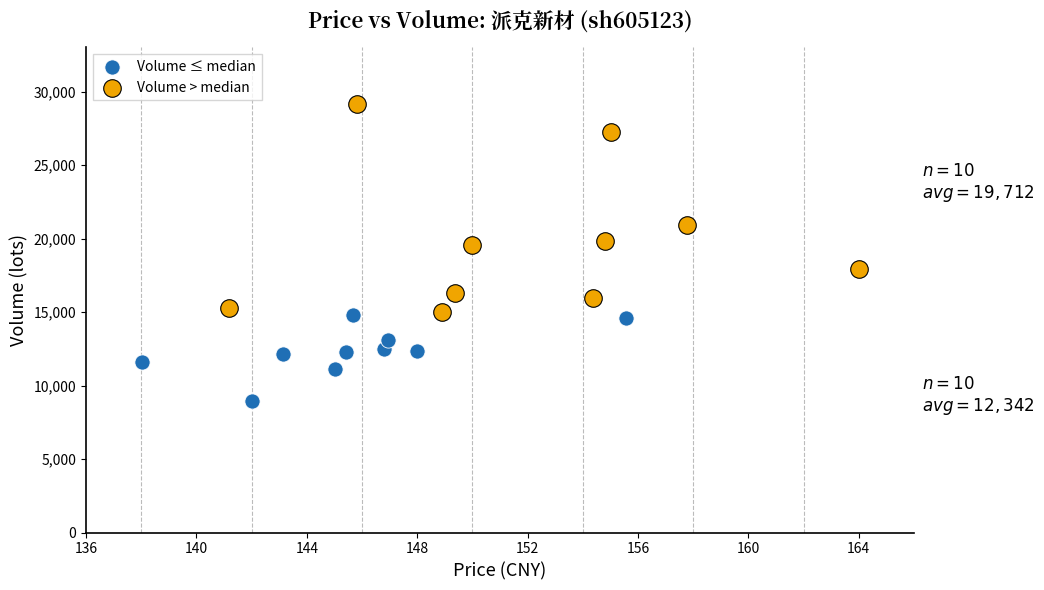

Which series contains the highest Y value?

Volume > median